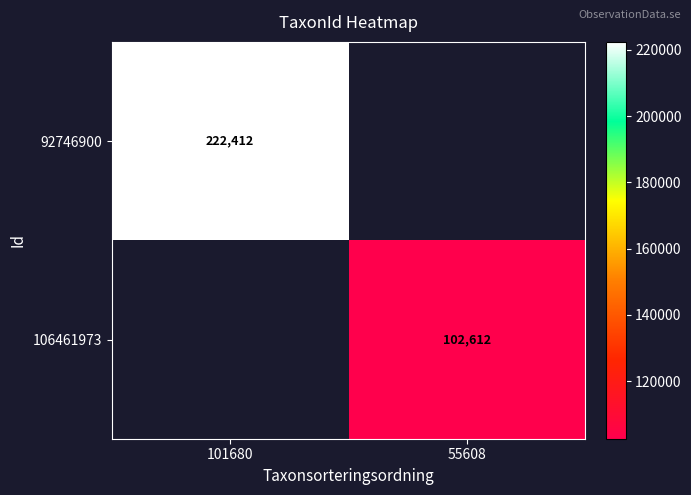

True or false: 106461973 has a value of 65590 at 55608.

False